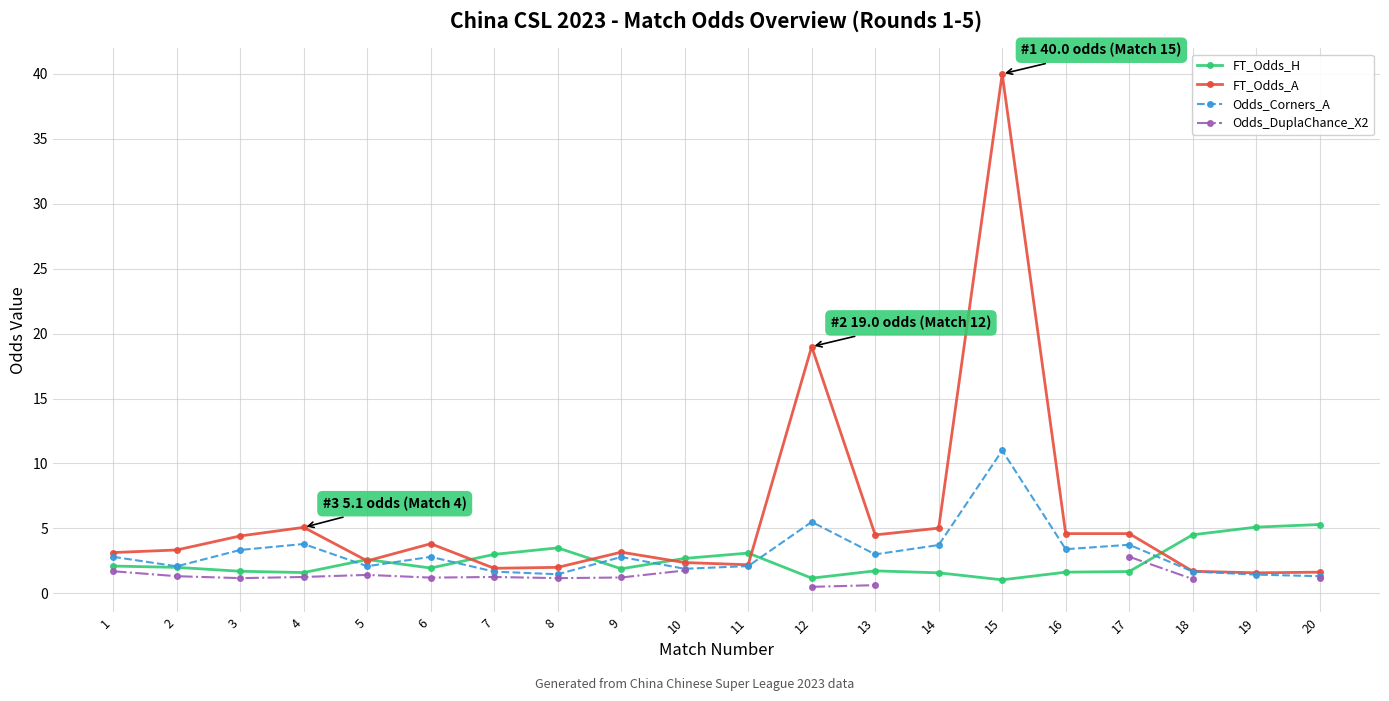

The value of FT_Odds_A at 7 is 1.9. True or false?

True